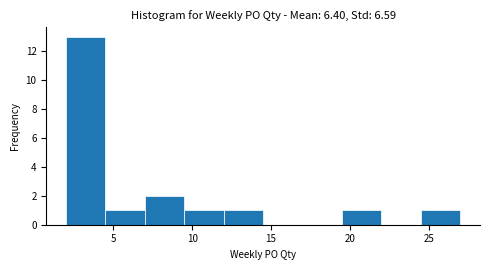

How tall is the bar that spans 19.5 to 22.0 on the x-axis? The values are not printed on the chart, so give them approximately, as read against the axis.

1